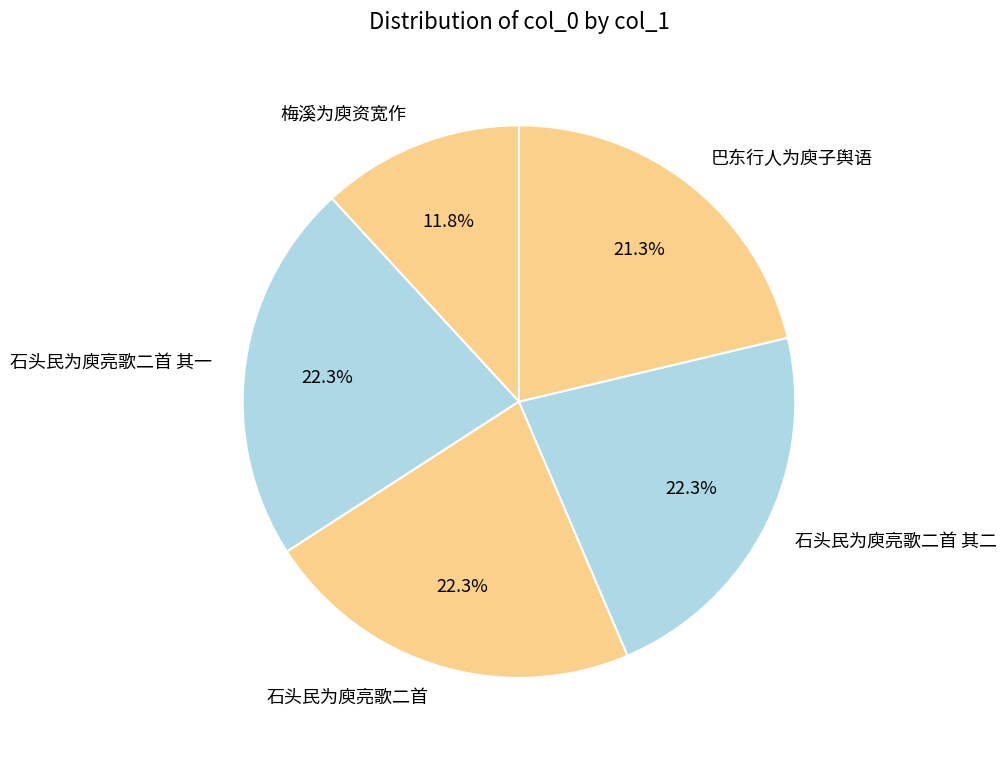

Is the sum of 巴东行人为庾子舆语 and 石头民为庾亮歌二首 其一 greater than half?

No